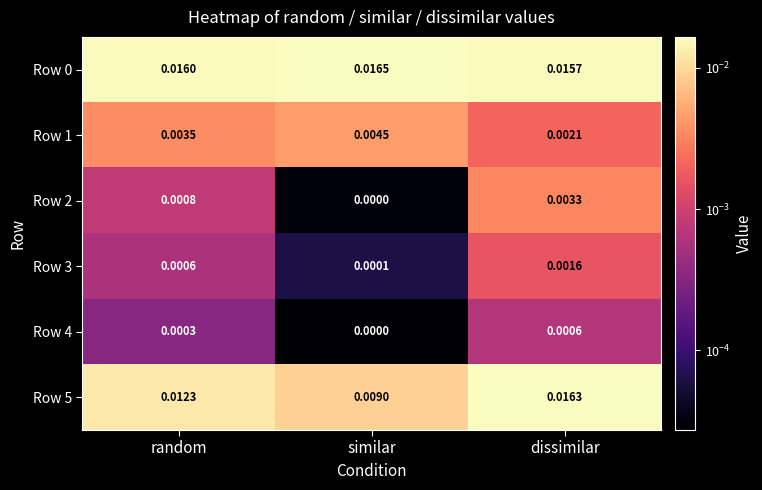

Which series changed the most between random and similar?

Row 5